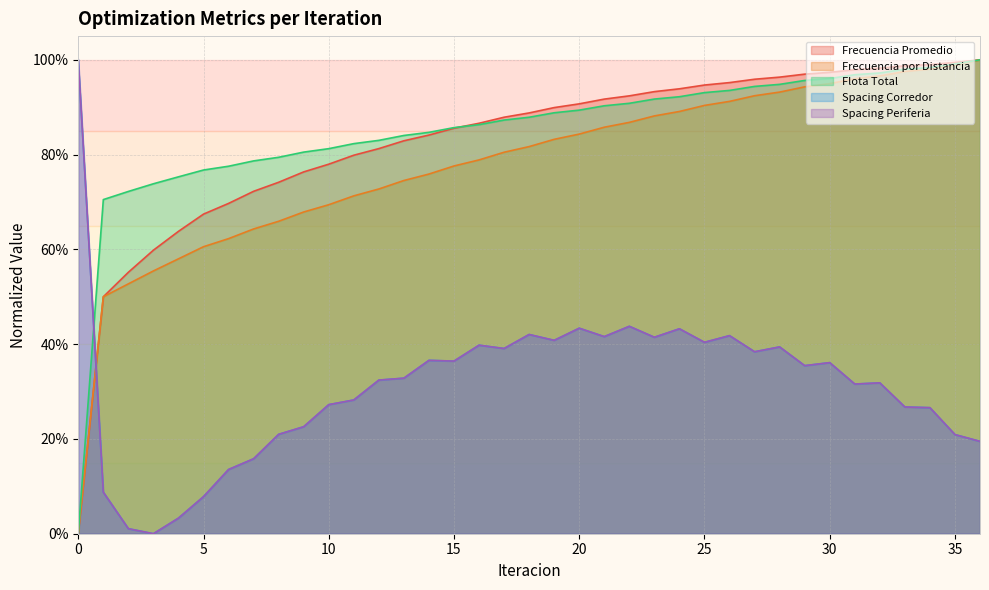

Rank the series by their maximum value, from lowest to highest.

Frecuencia Promedio, Frecuencia por Distancia, Flota Total, Spacing Corredor, Spacing Periferia